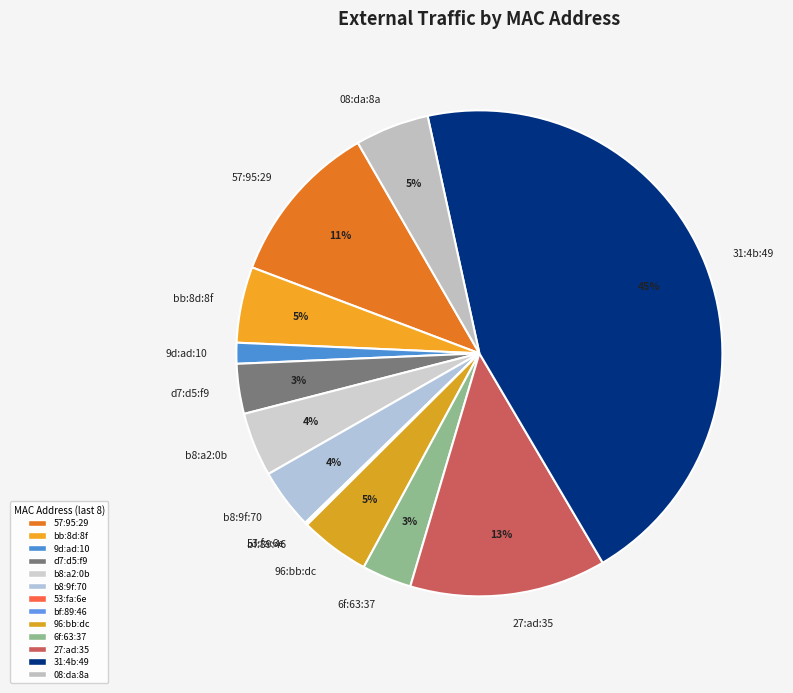

To the nearest percent, what is the average slice percentage?

8%